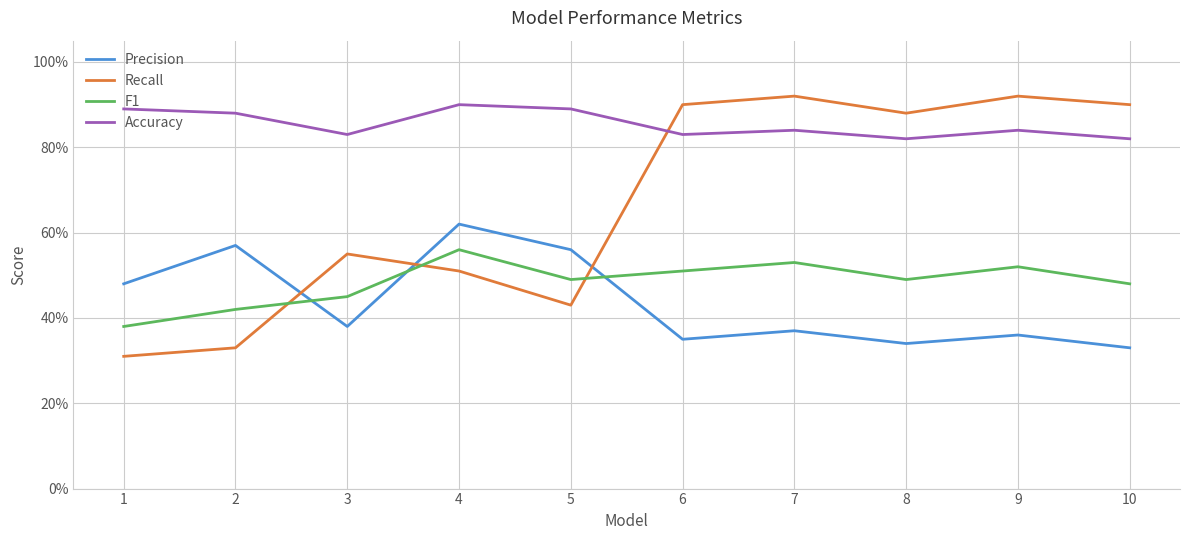

Does the chart display data point markers on the line(s)?

No